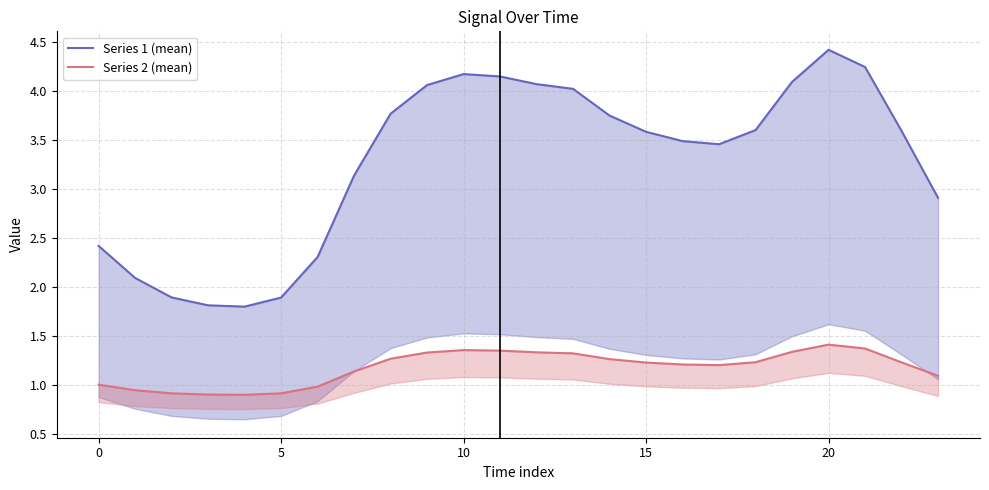

True or false: Series 2 (mean) has a value of 1.4 at 20.

True